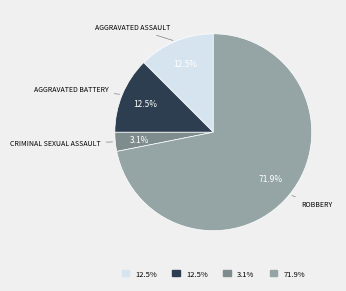

Is there any slice that represents more than half of the pie?

Yes